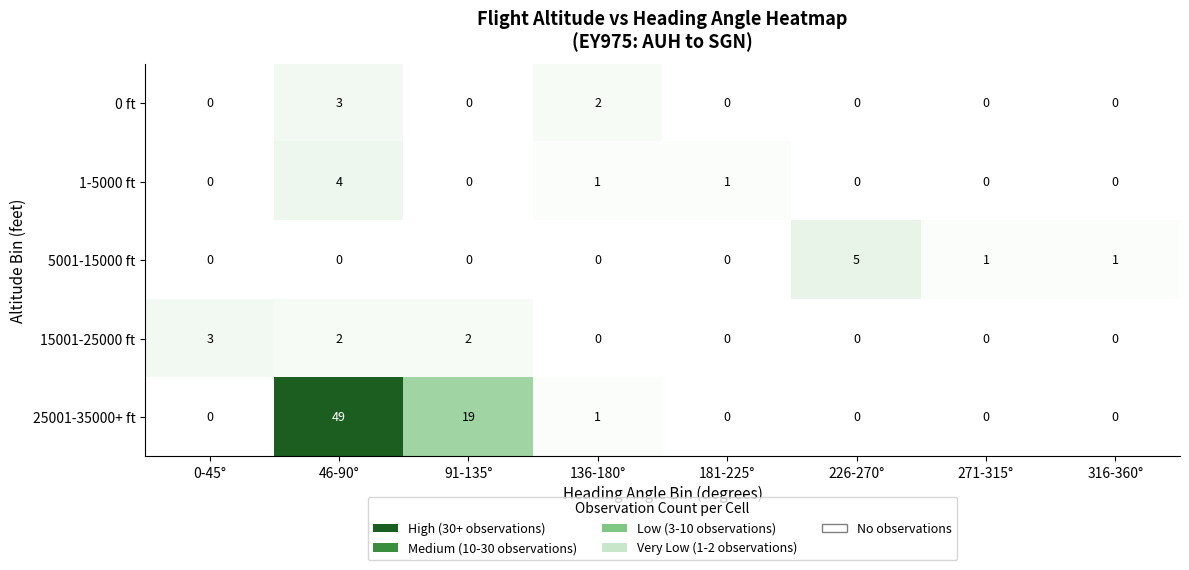

Which label corresponds to the largest value in the chart?

46-90°